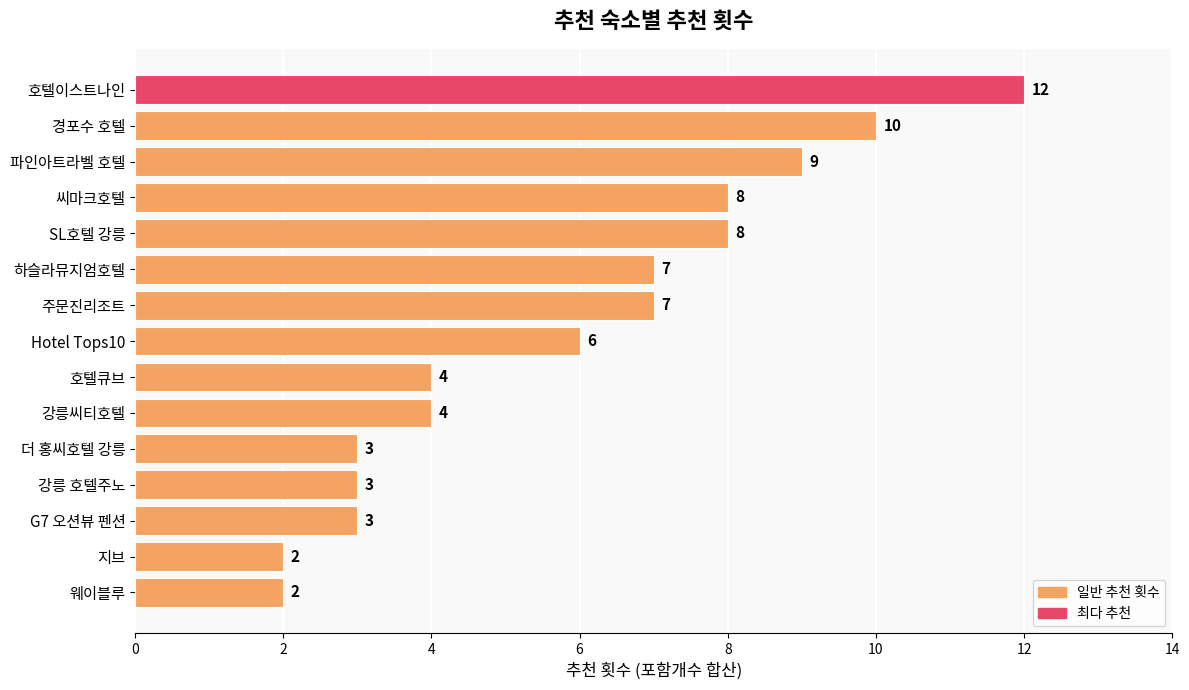

The value at 웨이블루 is 2. True or false?

True